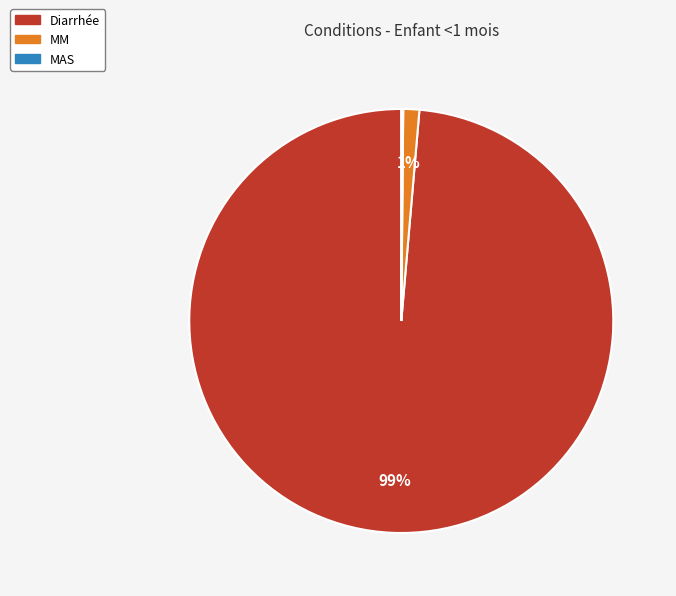

Is MM the majority of the pie?

No